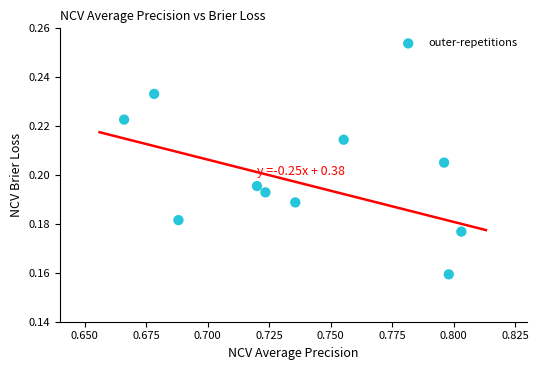

What is the average X value?

0.7